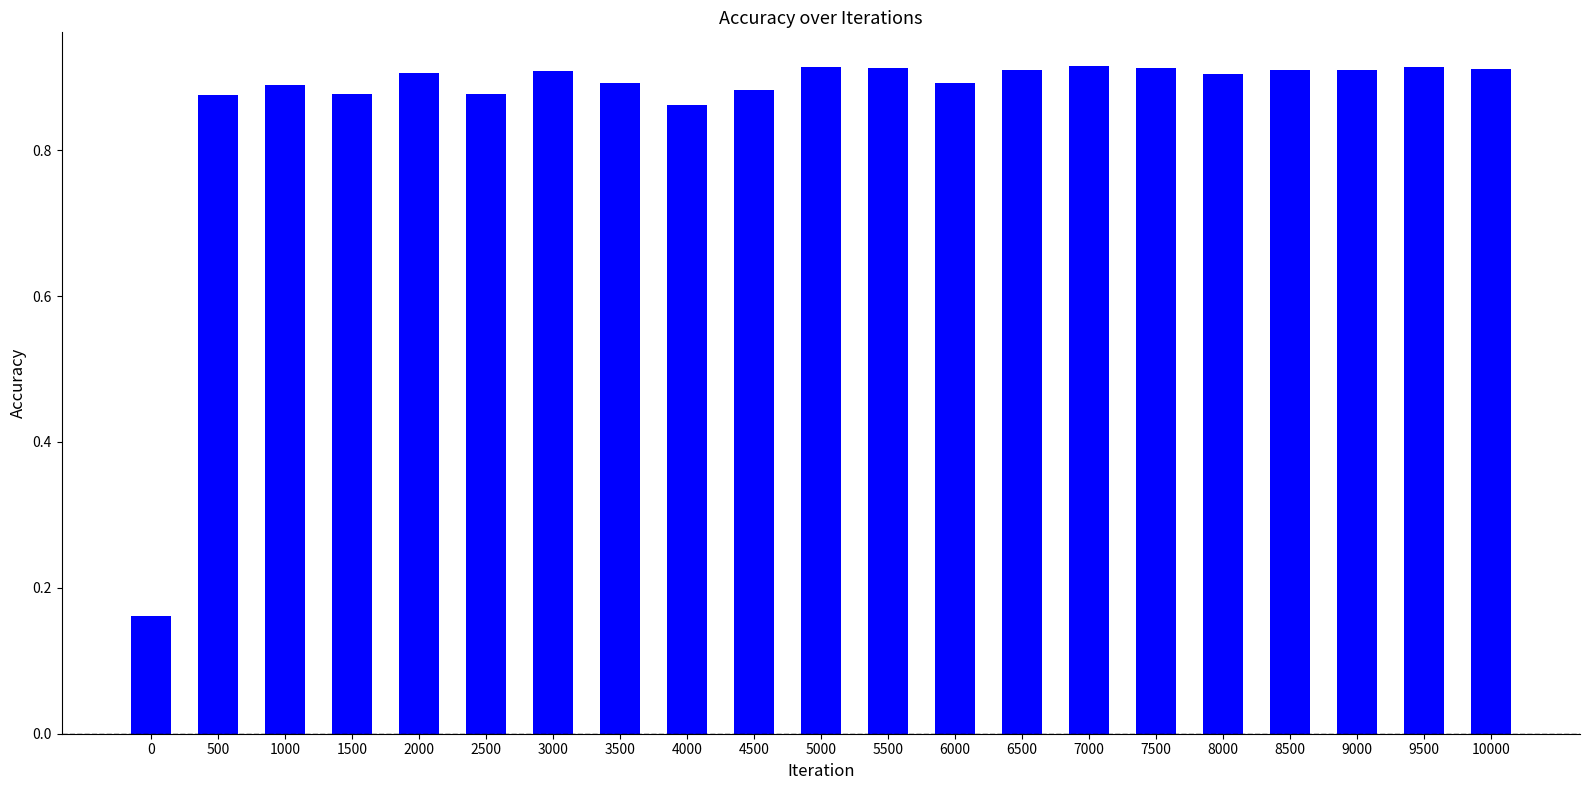

Is it true that the value at 5000 is 1.6?

False